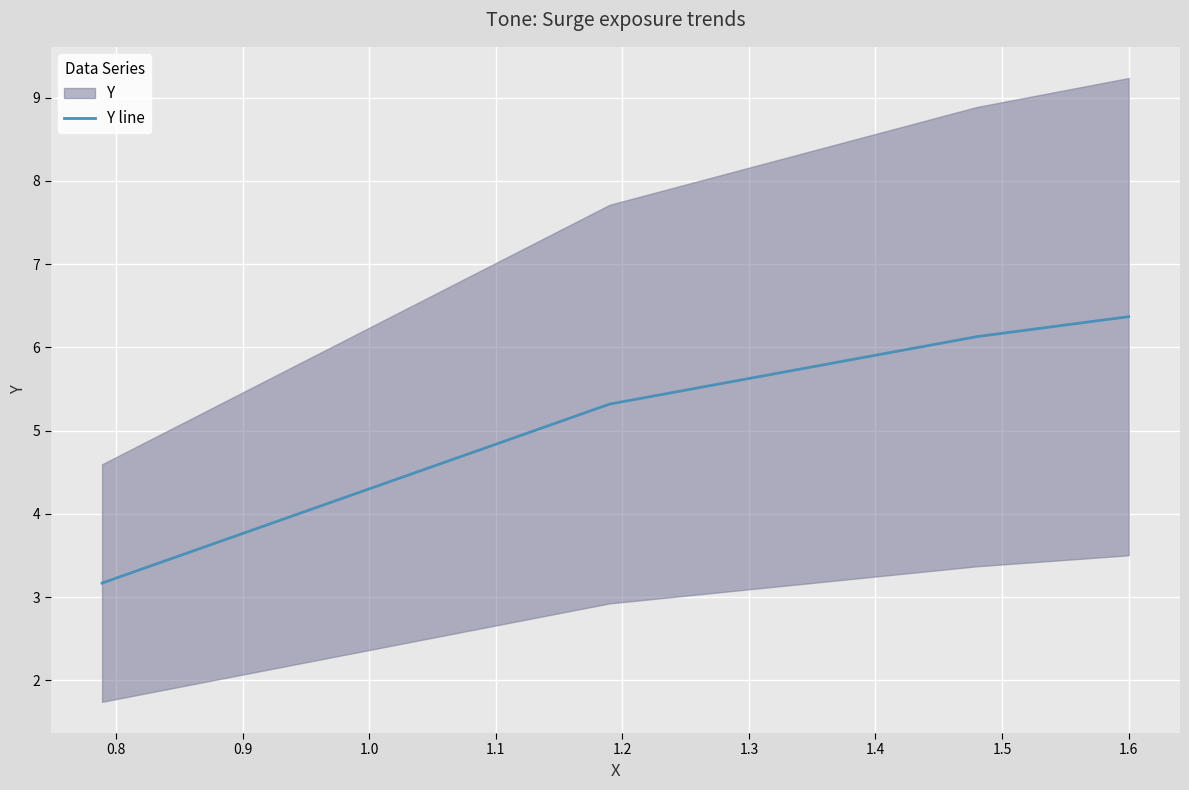

What is the maximum value for Y line?

6.4